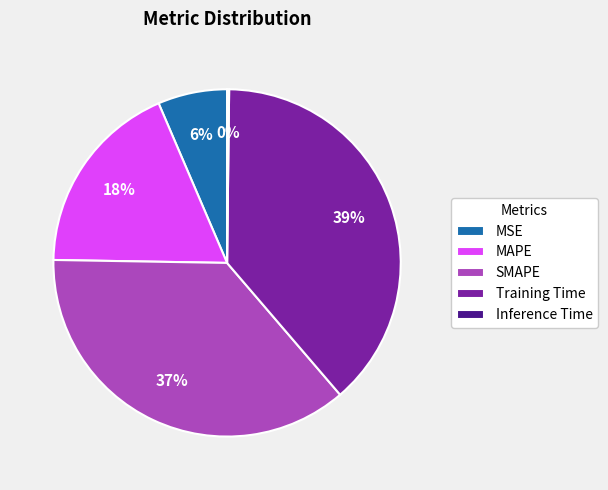

To the nearest percent, what is the average slice percentage?

20%